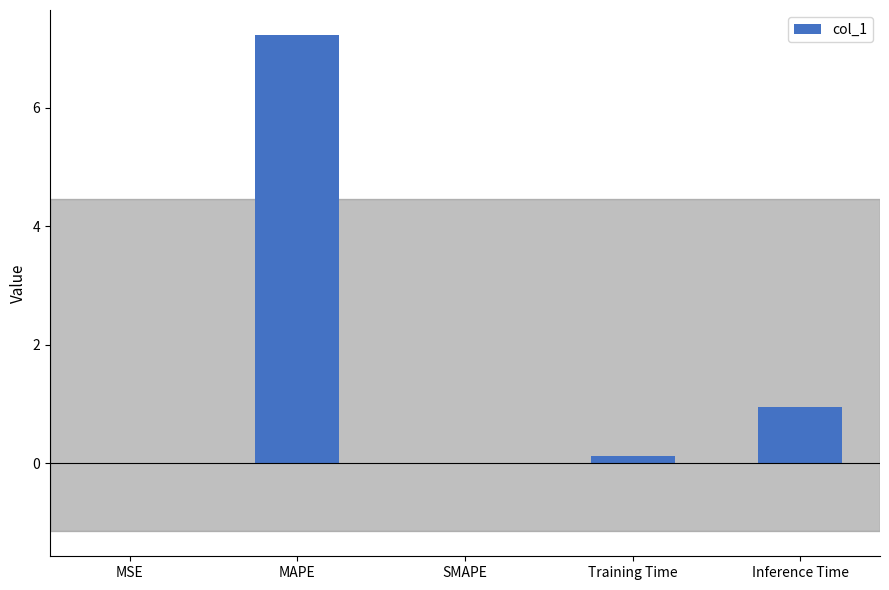

What is the sum of all values?

8.3